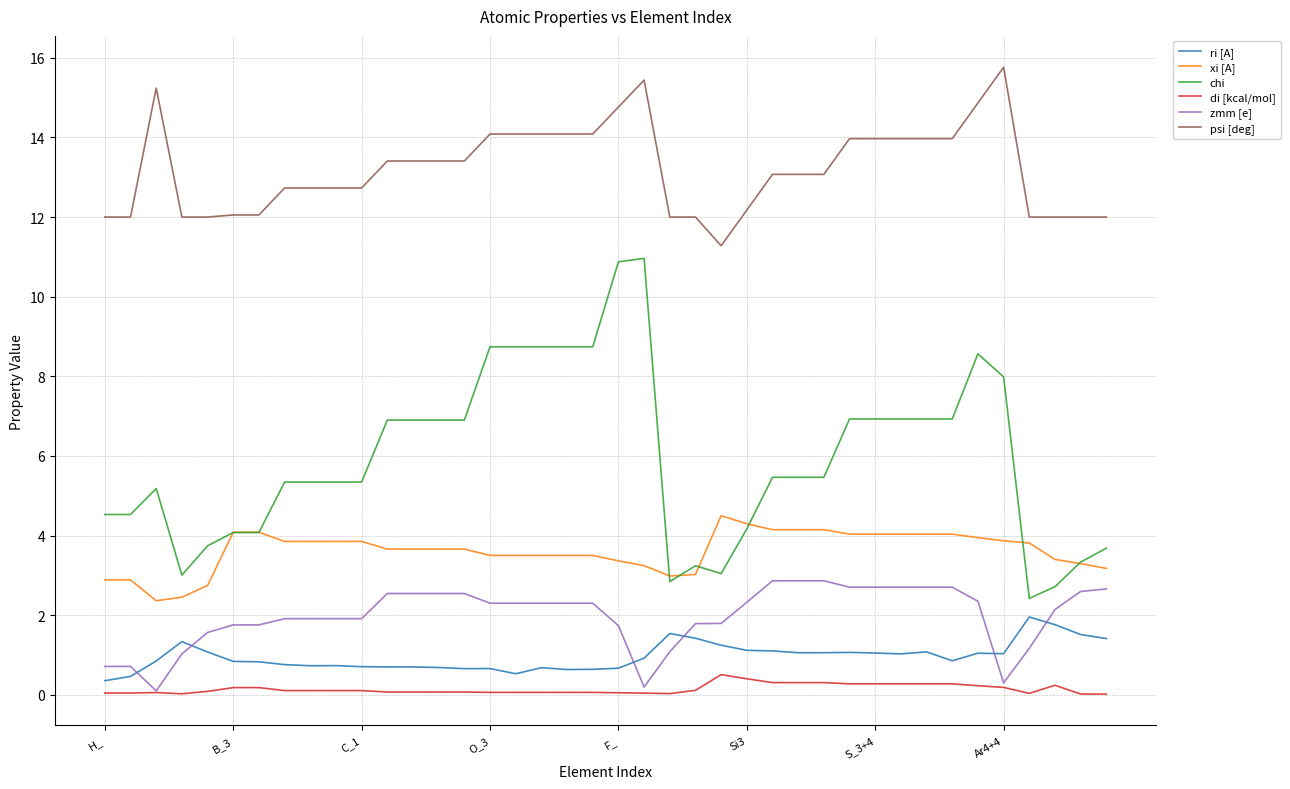

Which series has the widest spread of values?

chi